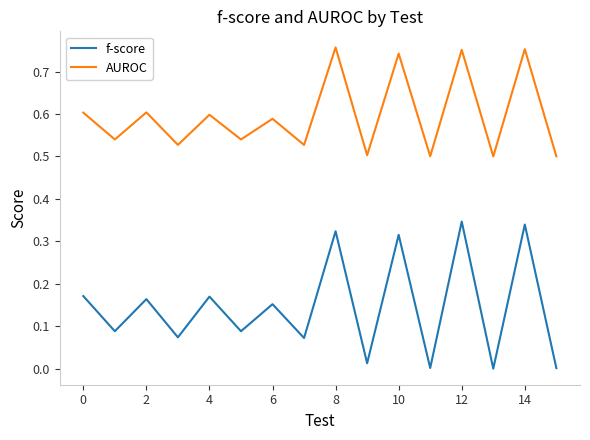

Which series has the largest total across all categories?

AUROC